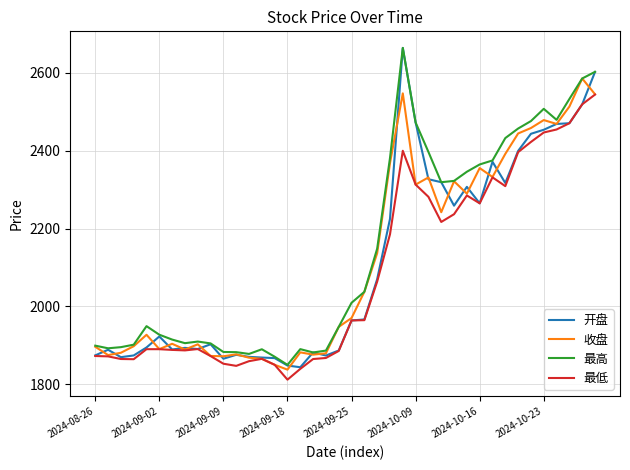

How many series are shown in this chart?

4